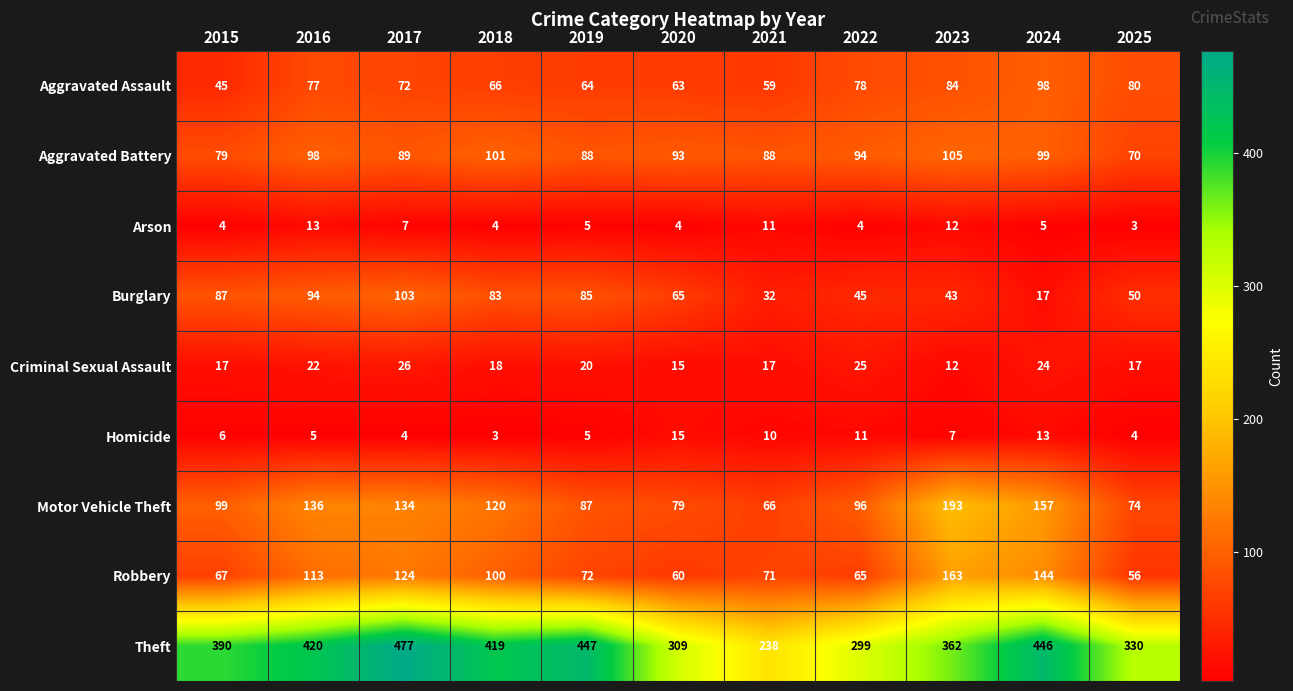

Where does the Aggravated Battery series first go above 93?

2016